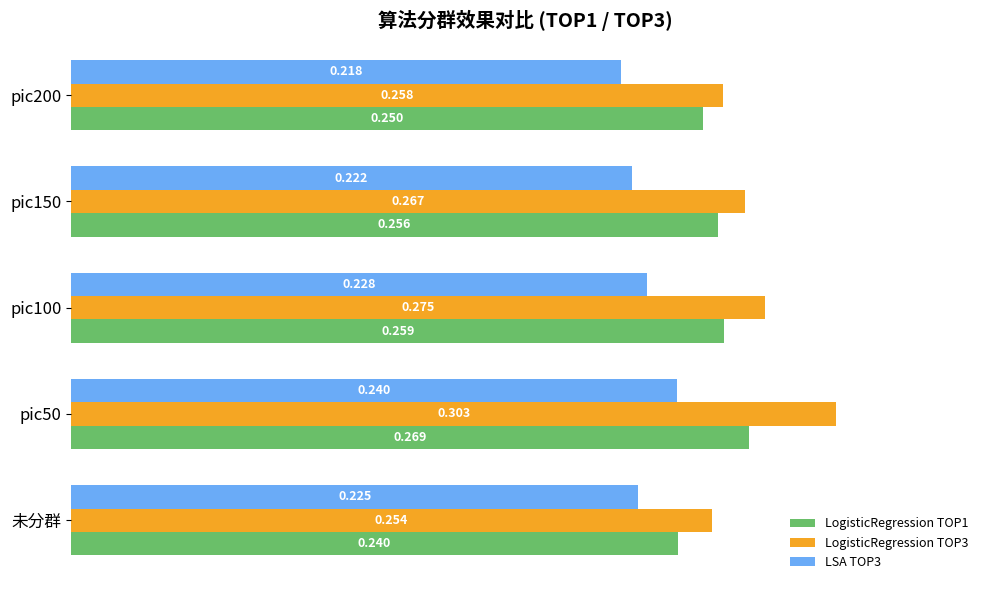

Which category has the highest value in the LogisticRegression TOP1 series?

pic50